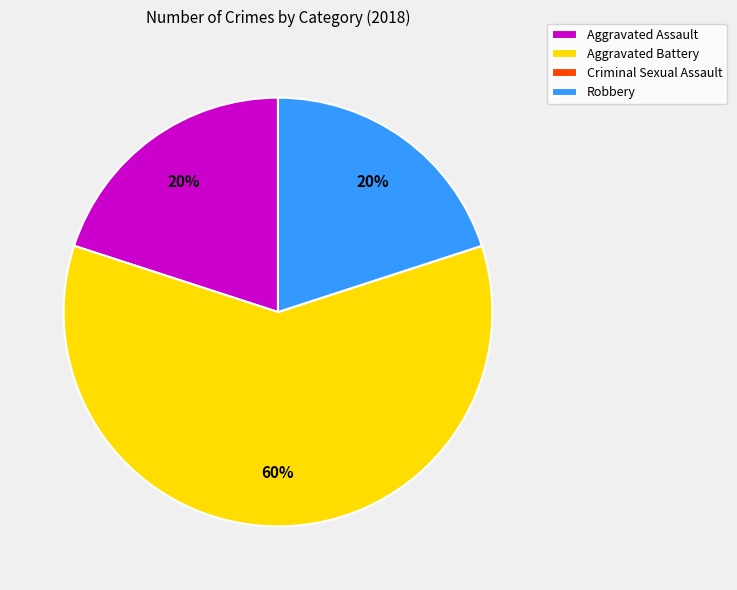

To the nearest percent, what percentage of the pie is Aggravated Assault?

20%